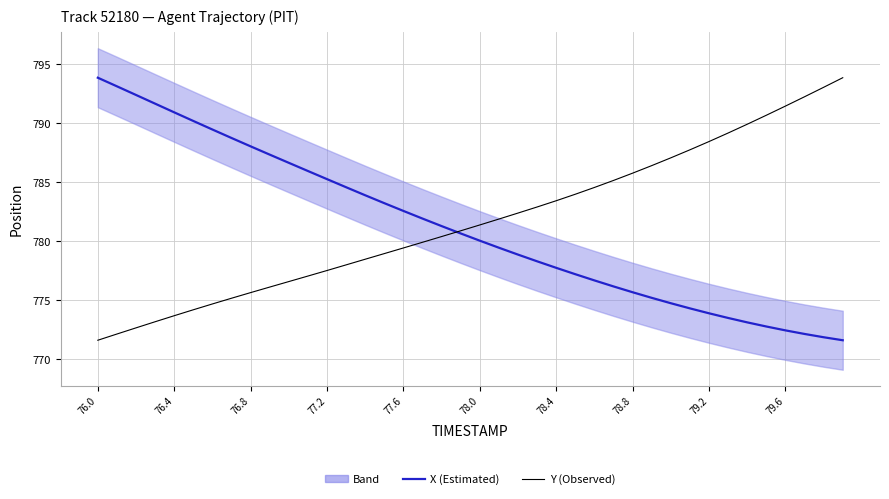

How many intersections are there between X (Estimated) and Y (Observed)?

1